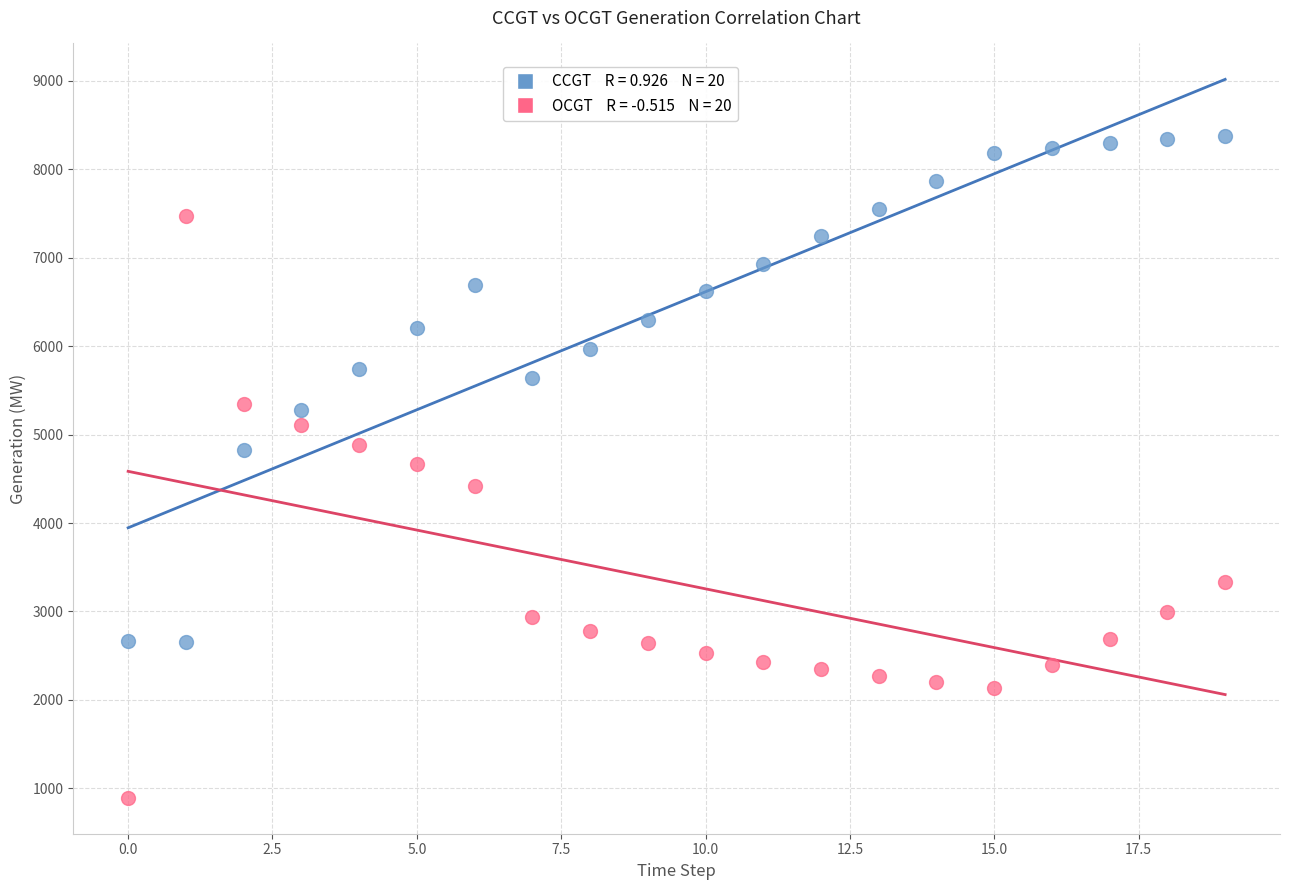

Across all data points, what is the range of Y values (max minus min)?

7489